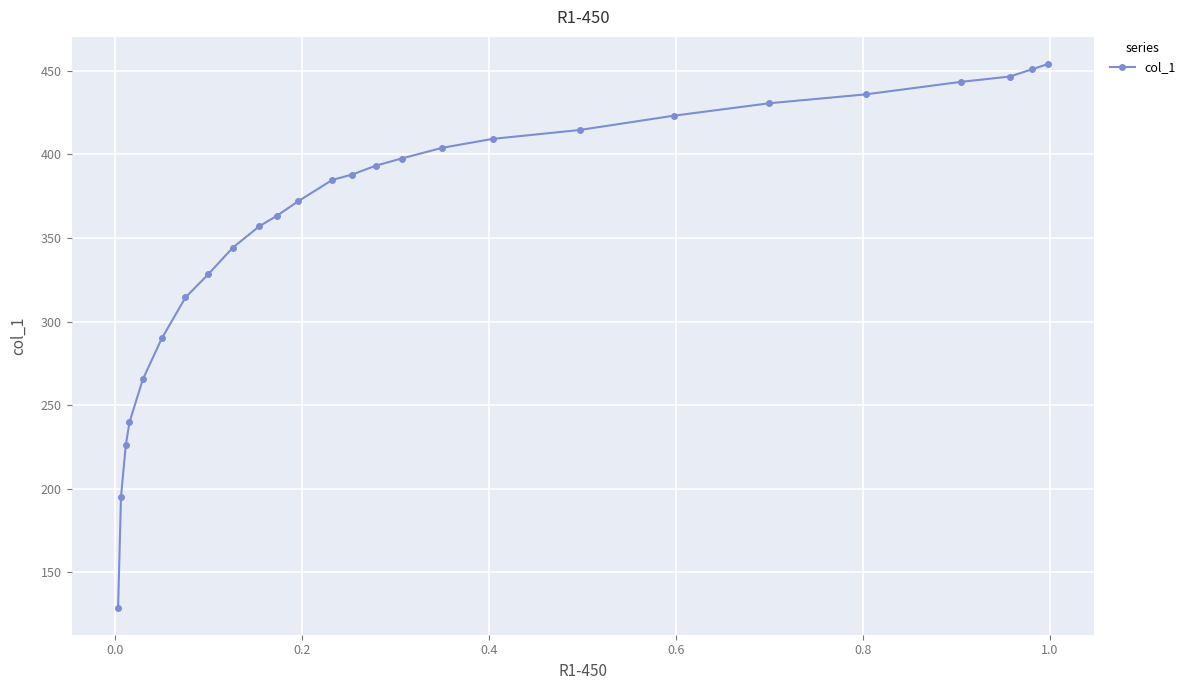

What is the difference between the maximum and minimum values?

325.0